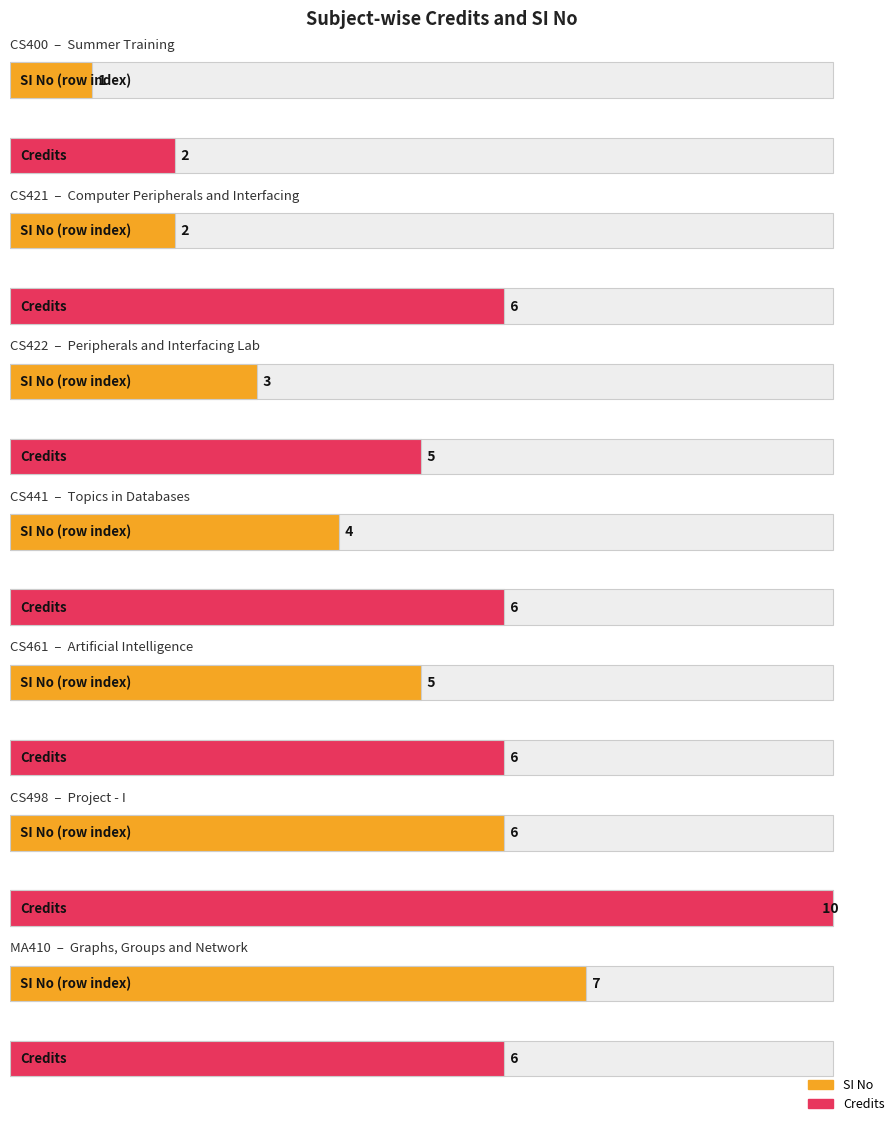

Which category has the lowest value in the Credits series?

CS400